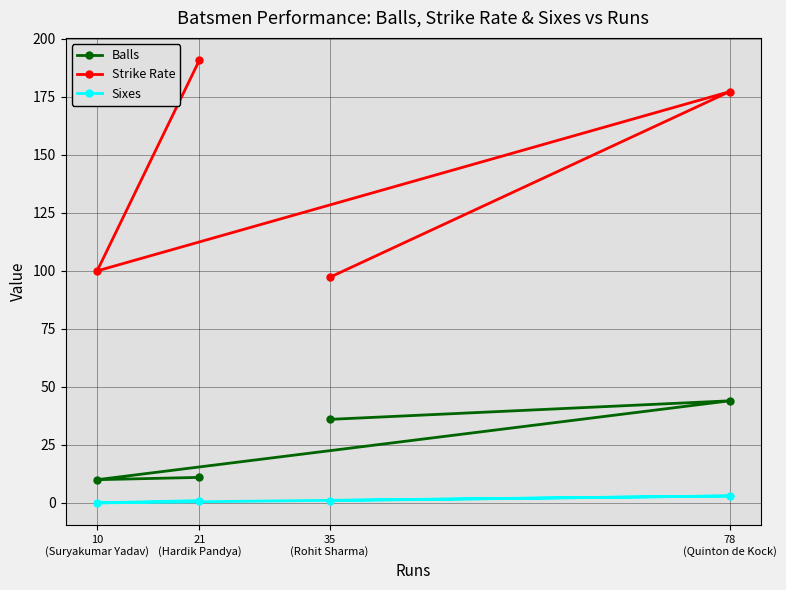

Which series has the largest total across all categories?

Strike Rate